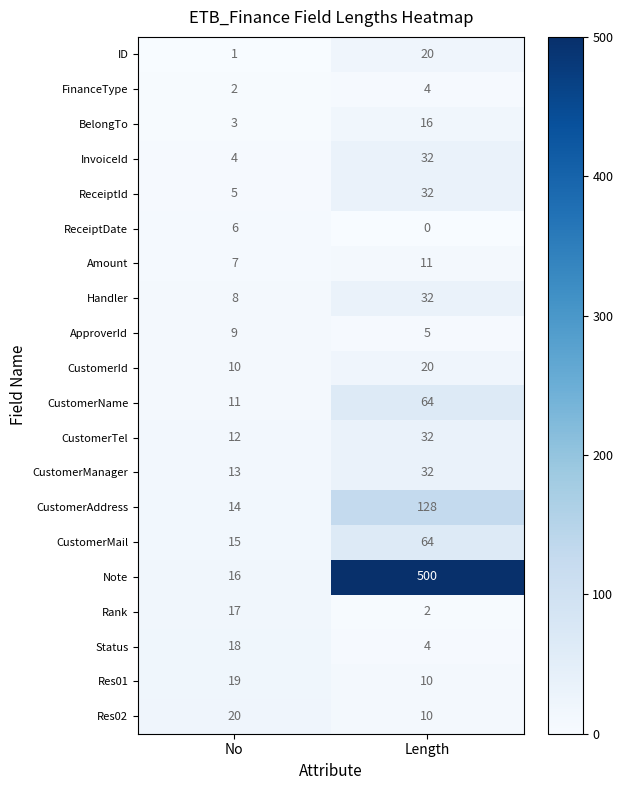

What is the sum of all Status values?

22